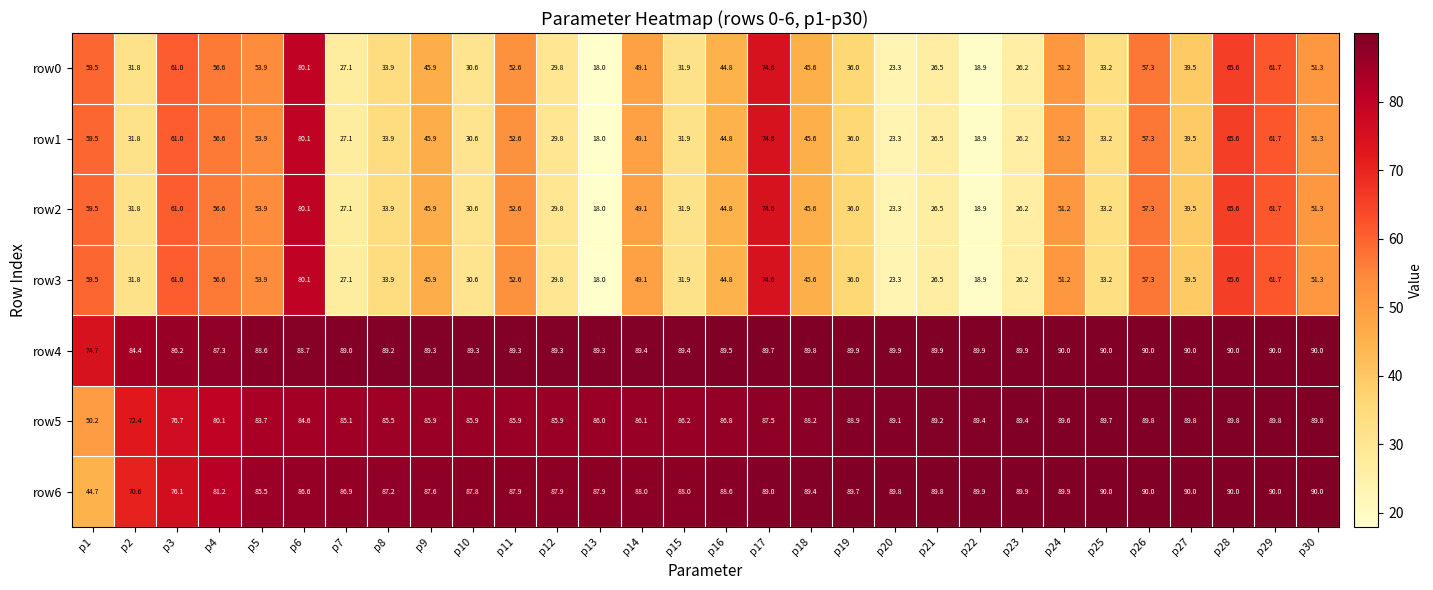

Which label corresponds to the smallest value in the chart?

p13